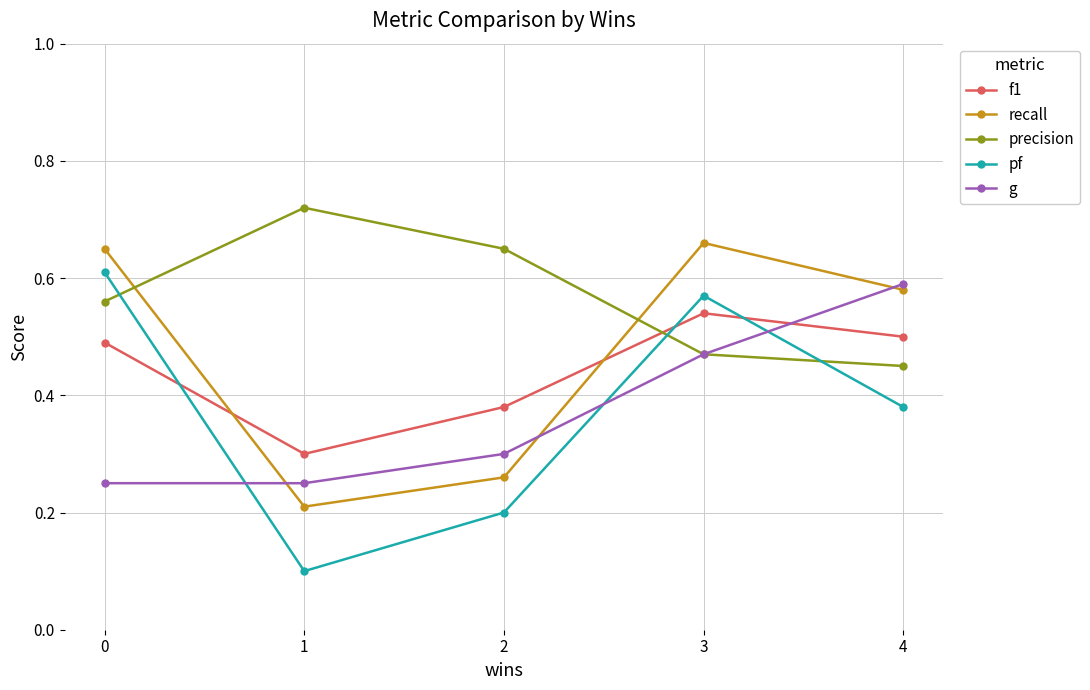

In f1, how many points are higher than both neighbors (excluding endpoints)?

1